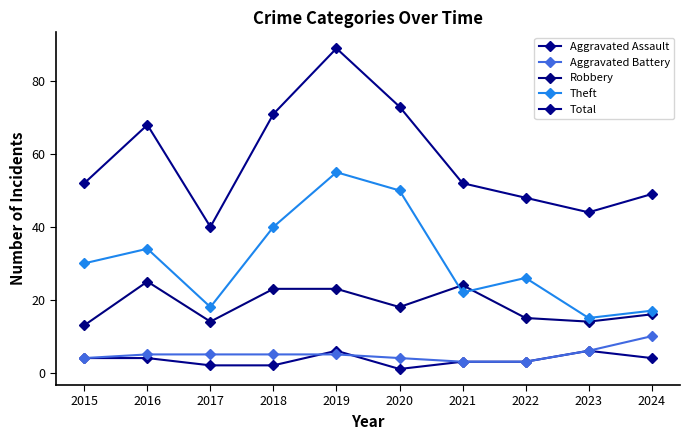

Reading right to left, what are all the values shown in this chart?

Aggravated Assault: 4	6	3	3	1	6	2	2	4	4
Aggravated Battery: 10	6	3	3	4	5	5	5	5	4
Robbery: 16	14	15	24	18	23	23	14	25	13
Theft: 17	15	26	22	50	55	40	18	34	30
Total: 49	44	48	52	73	89	71	40	68	52